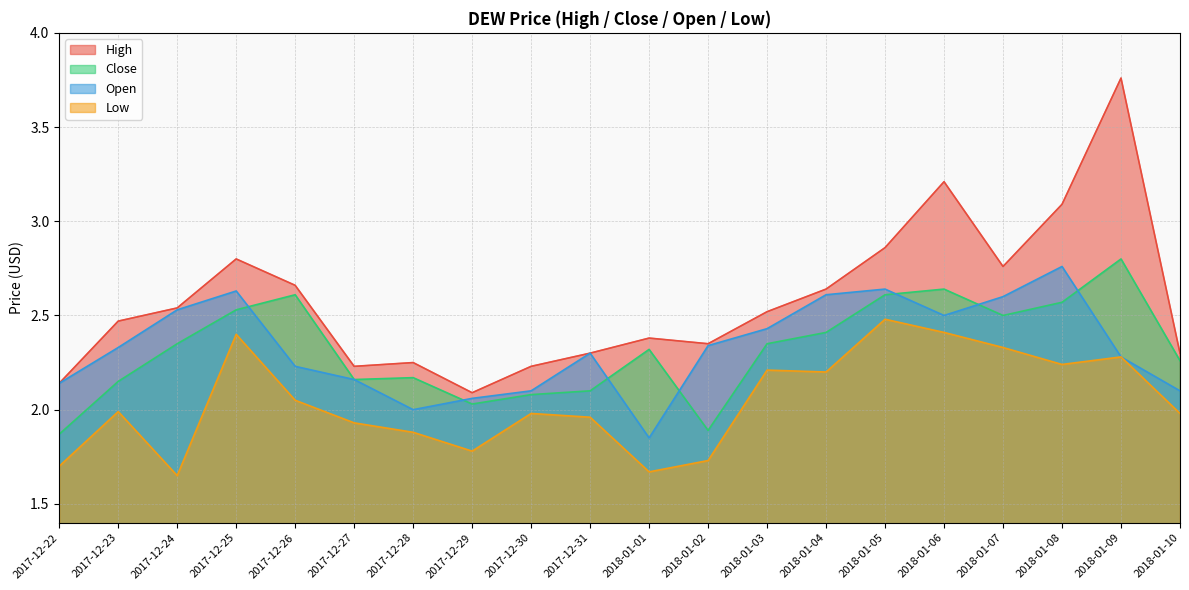

What position from the left is 2017-12-31?

10